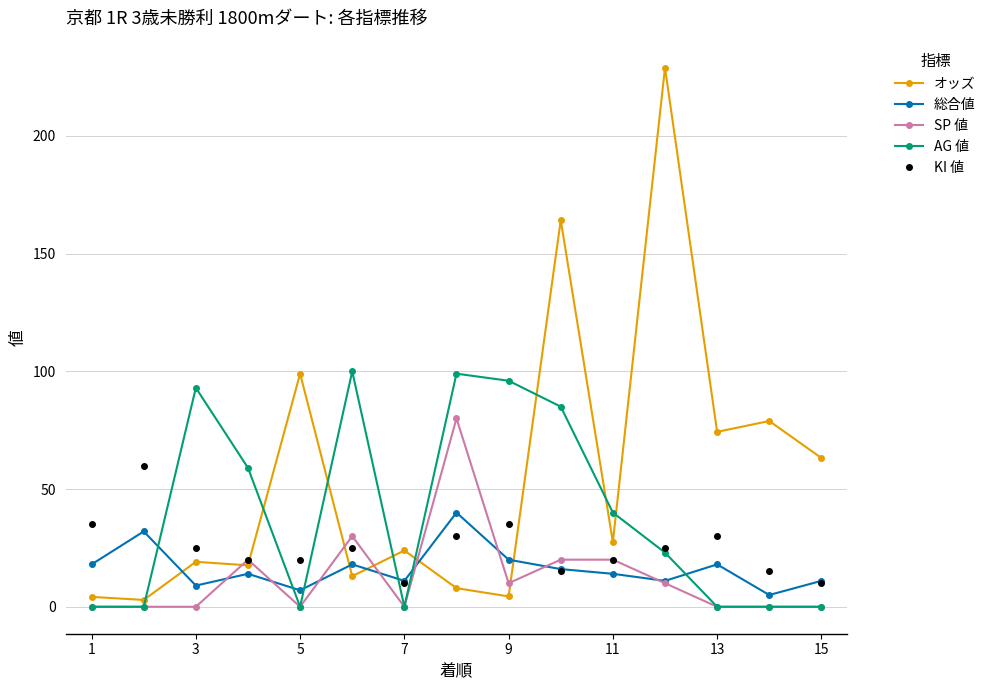

True or false: オッズ and AG 値 intersect in this chart.

True